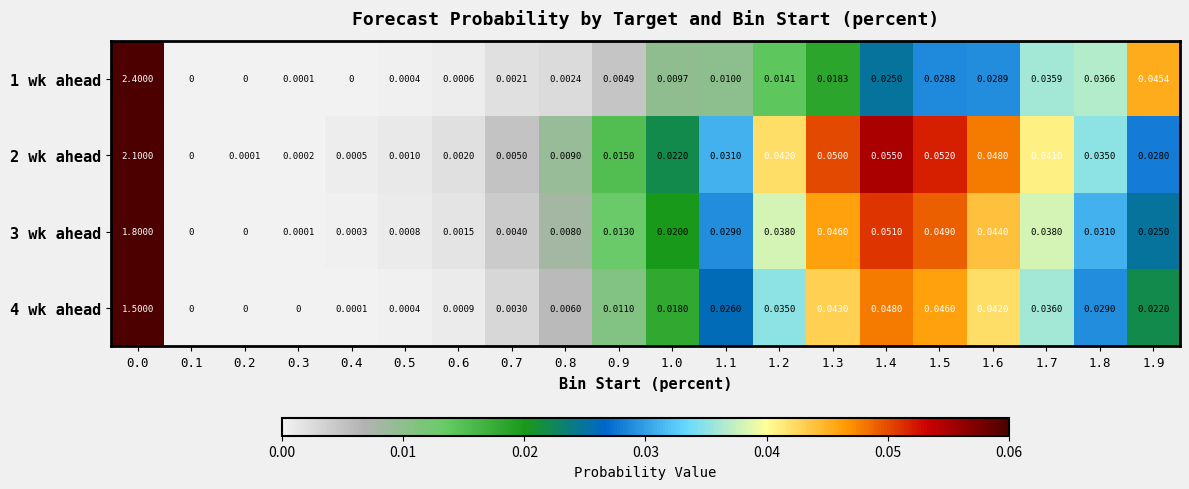

Is the value of 2 wk ahead at 1.0 greater than the value of 3 wk ahead at 1.3?

No